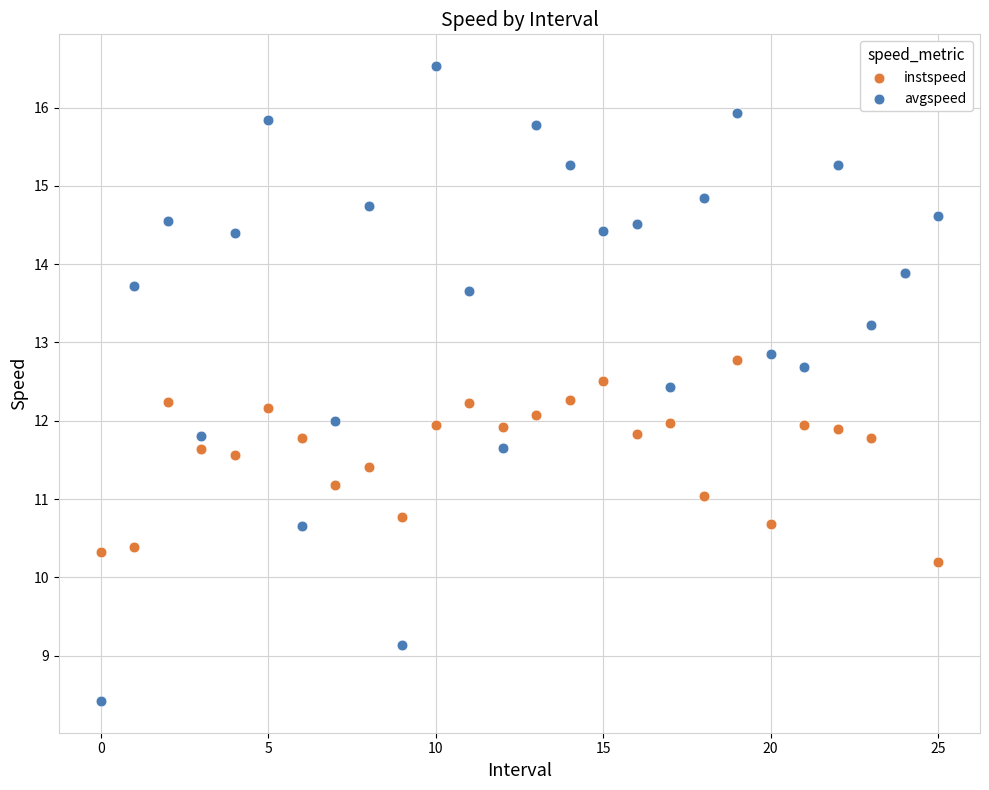

Which series contains the lowest Y value?

avgspeed